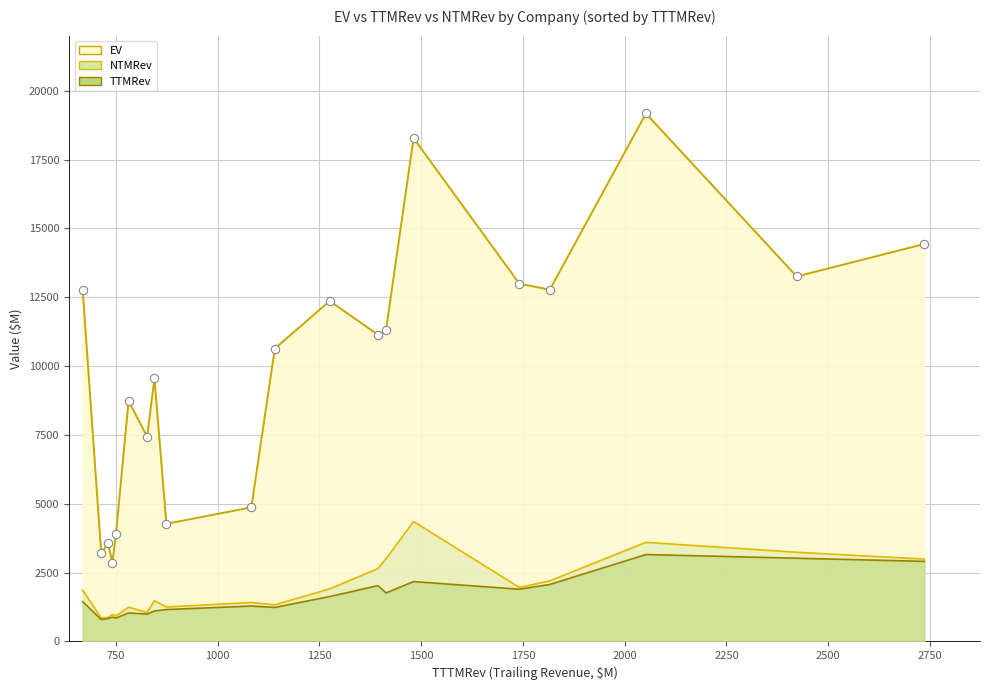

True or false: NTMRev and TTMRev intersect in this chart.

False